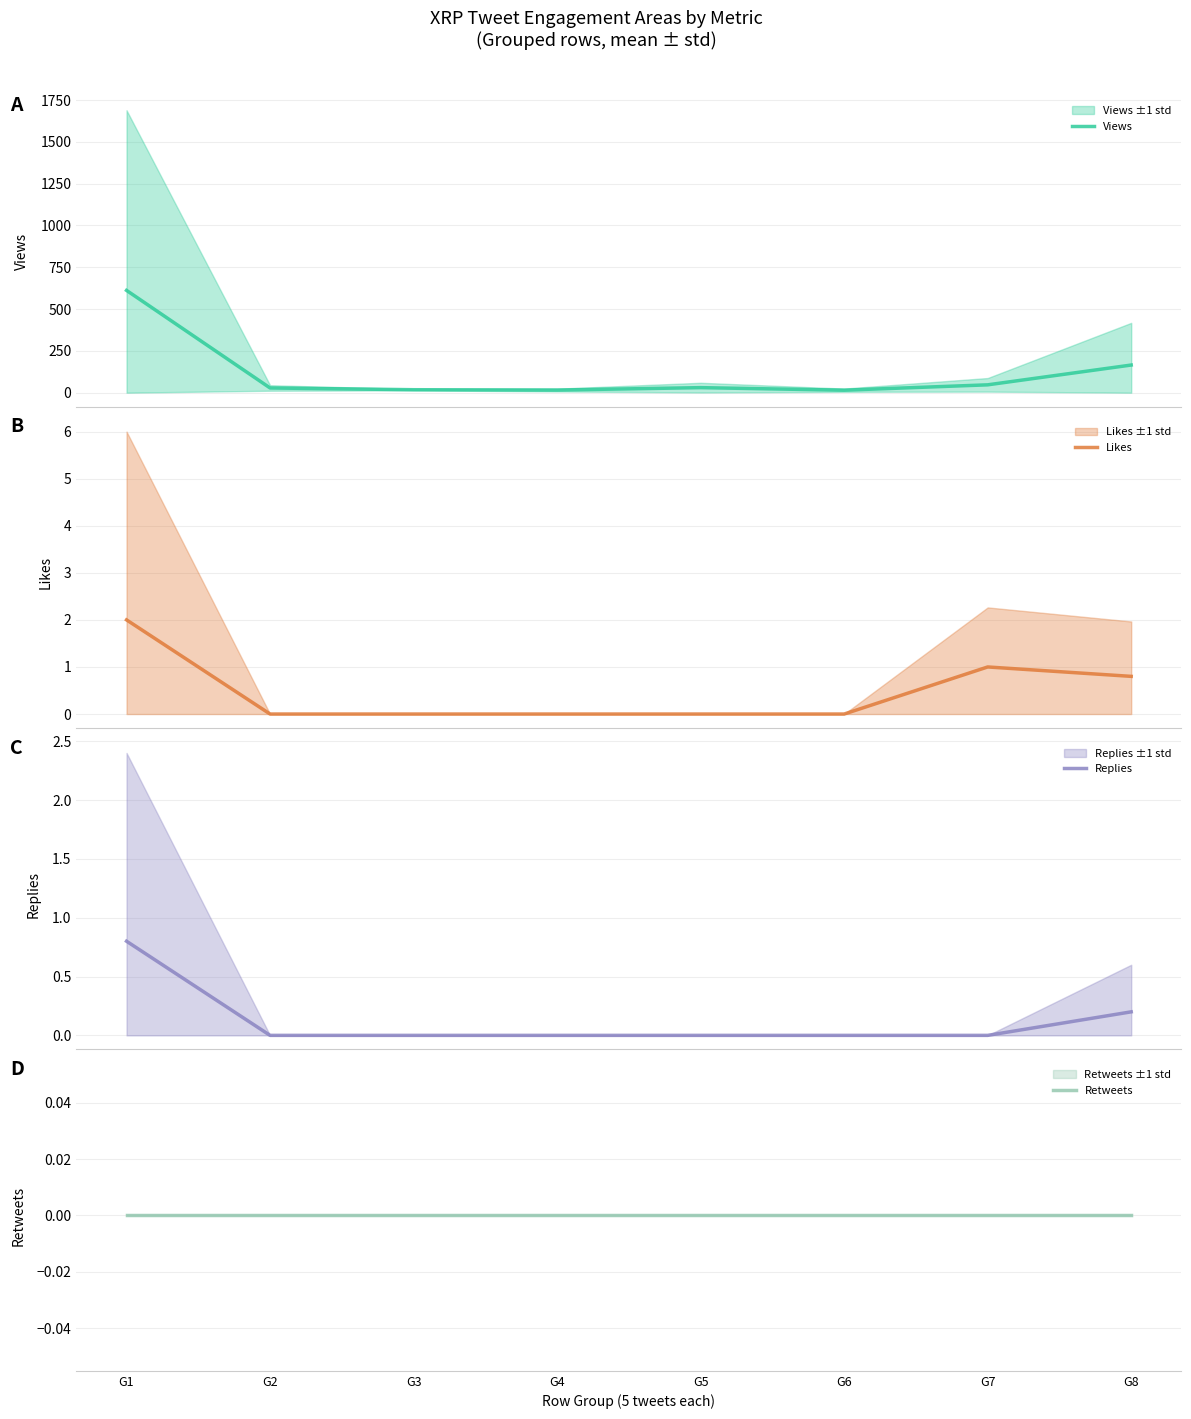

Reading right to left, what are all the values shown in this chart?

Views: G8=165.4	G7=47.0	G6=15.0	G5=30.2	G4=15.8	G3=17.8	G2=28.2	G1=611.8
Likes: G8=0.8	G7=1.0	G6=0.0	G5=0.0	G4=0.0	G3=0.0	G2=0.0	G1=2.0
Replies: G8=0.2	G7=0.0	G6=0.0	G5=0.0	G4=0.0	G3=0.0	G2=0.0	G1=0.8
Retweets: G8=0.0	G7=0.0	G6=0.0	G5=0.0	G4=0.0	G3=0.0	G2=0.0	G1=0.0